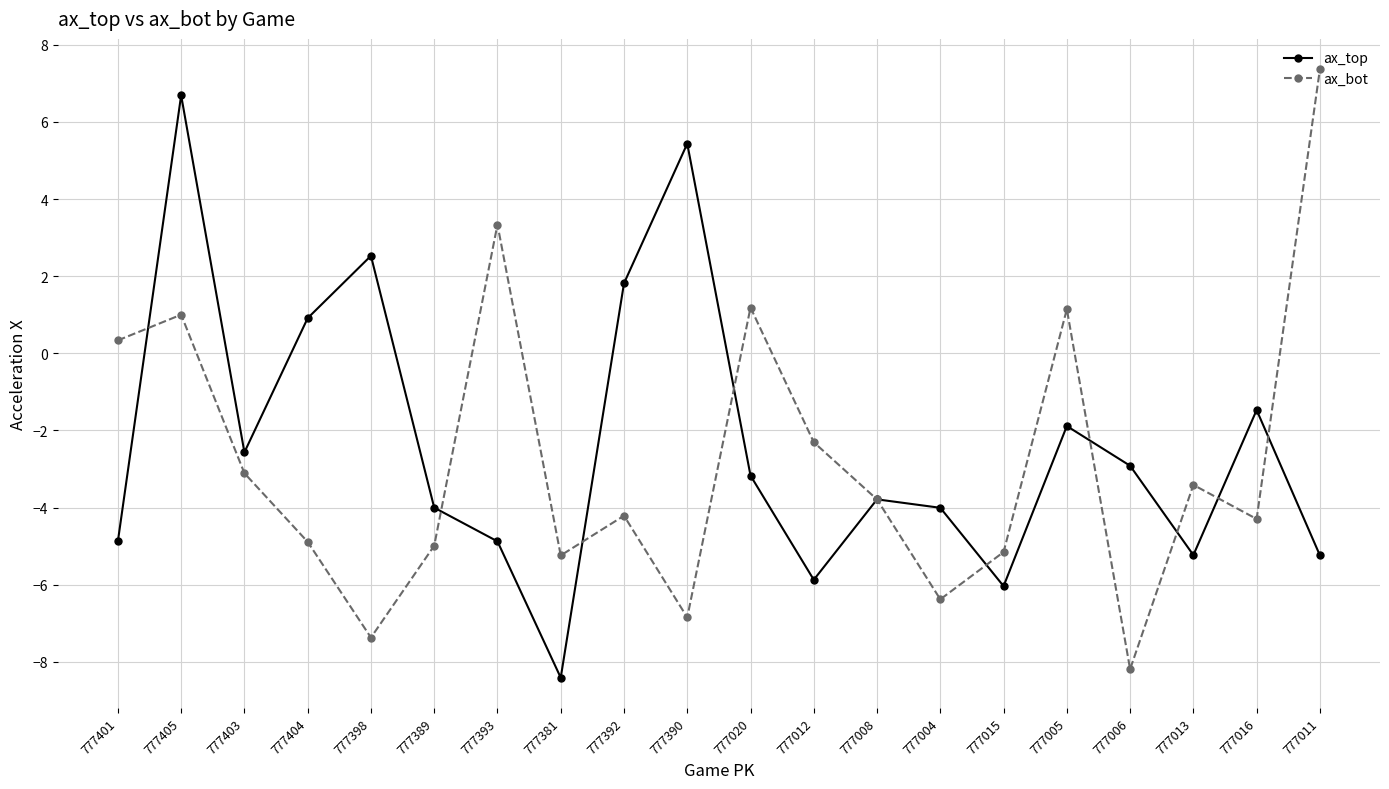

What is the smallest value displayed?

-8.4